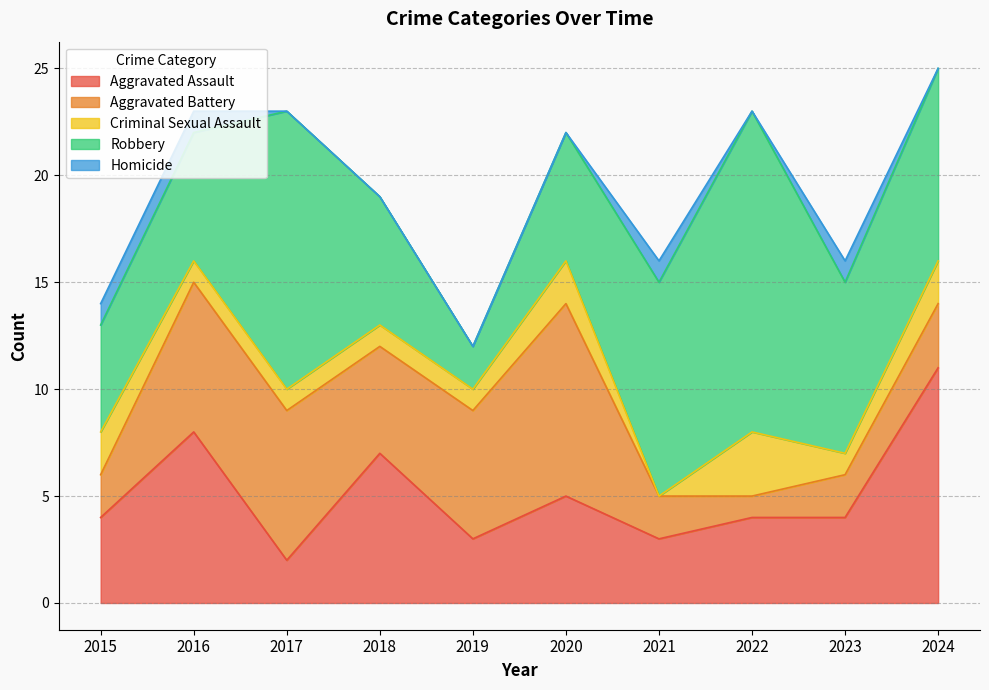

Reading right to left, transcribe all the data shown in this chart.

Aggravated Assault: 11	4	4	3	5	3	7	2	8	4
Aggravated Battery: 3	2	1	2	9	6	5	7	7	2
Criminal Sexual Assault: 2	1	3	0	2	1	1	1	1	2
Robbery: 9	8	15	10	6	2	6	13	6	5
Homicide: 0	1	0	1	0	0	0	0	1	1